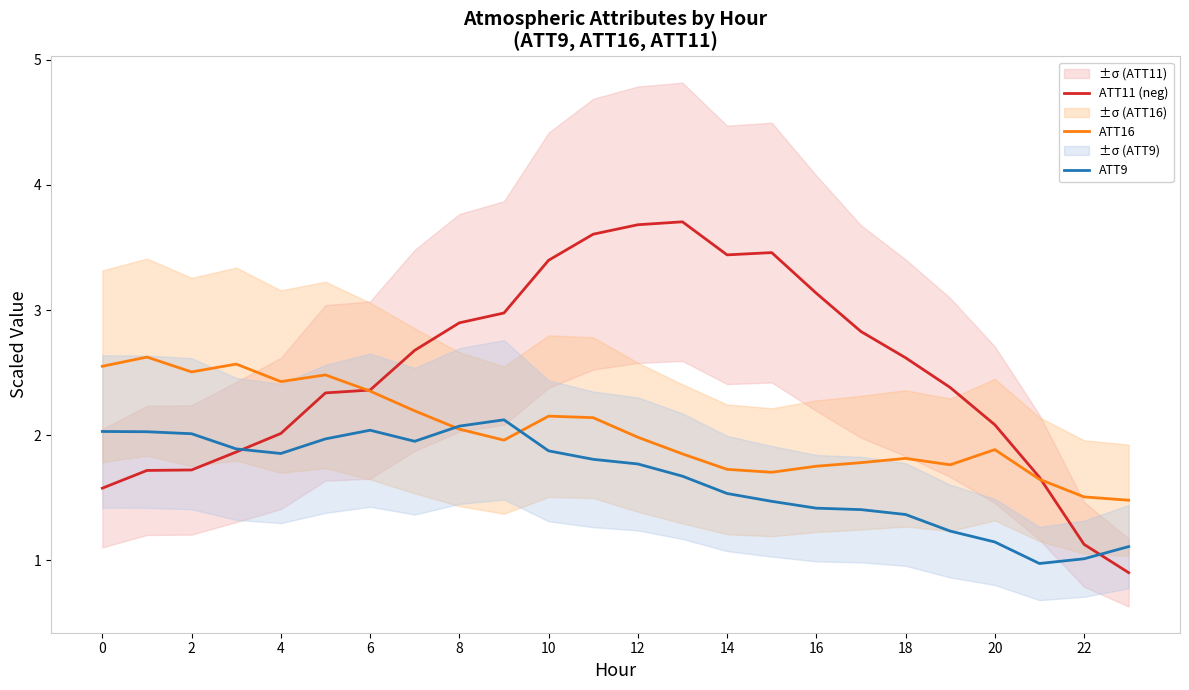

True or false: ATT16 has a value of 3.6 at 8.

False